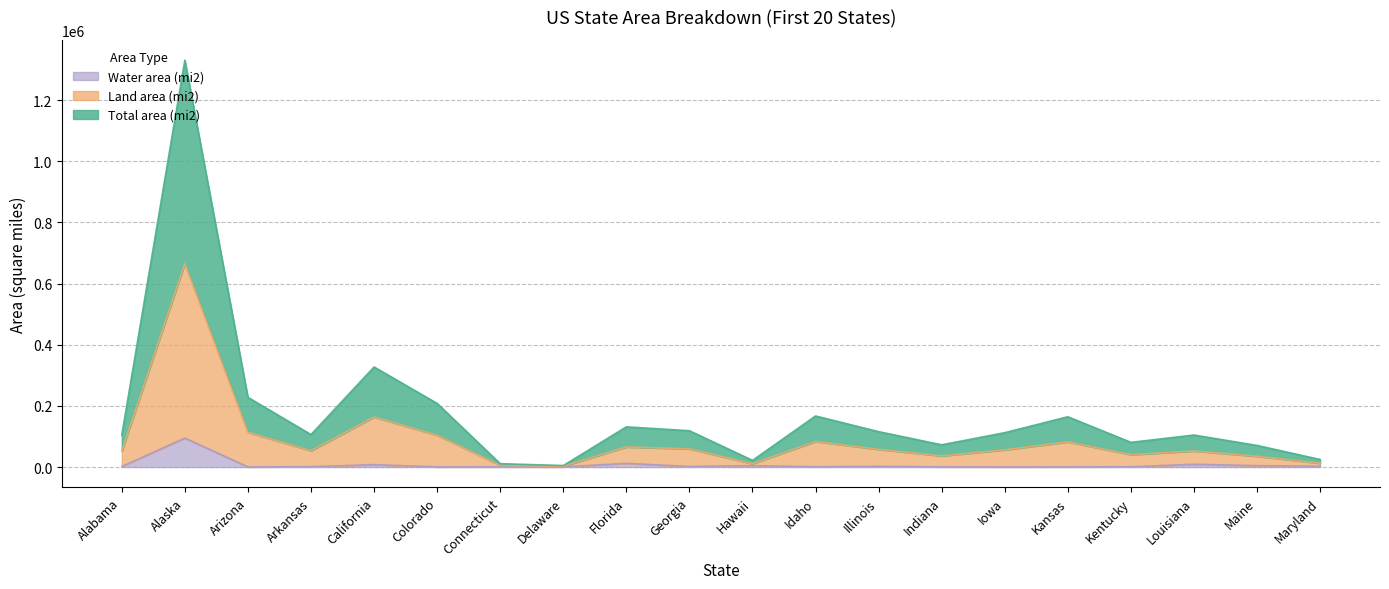

What is the label of the 5th point from the left?

California